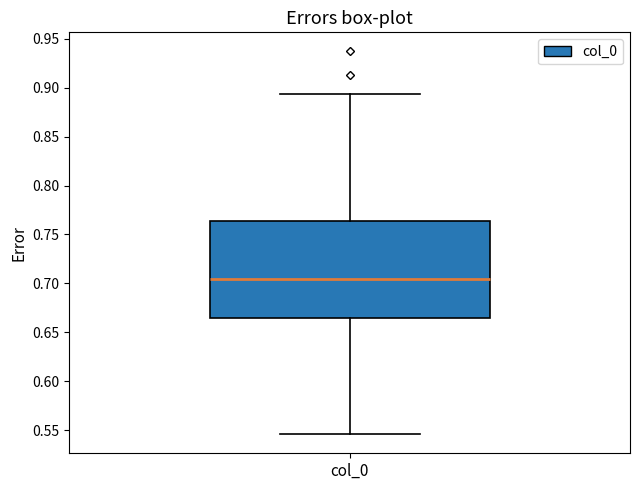

Transcribe this box plot: give where the median line is, the range the box spans, and where the two whiskers end, as read against the y-axis. The values are not printed on the chart, so give them approximately, as read against the axis.

median 0.705, box 0.665 to 0.765, whiskers 0.545 to 0.895